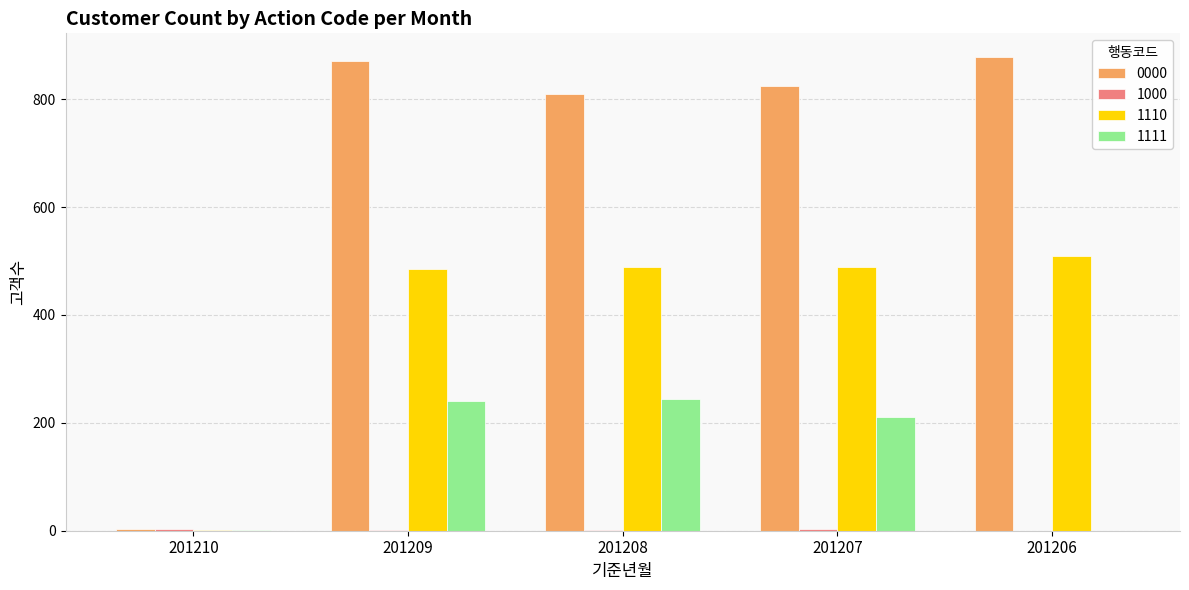

How many categories are shown in the chart?

5